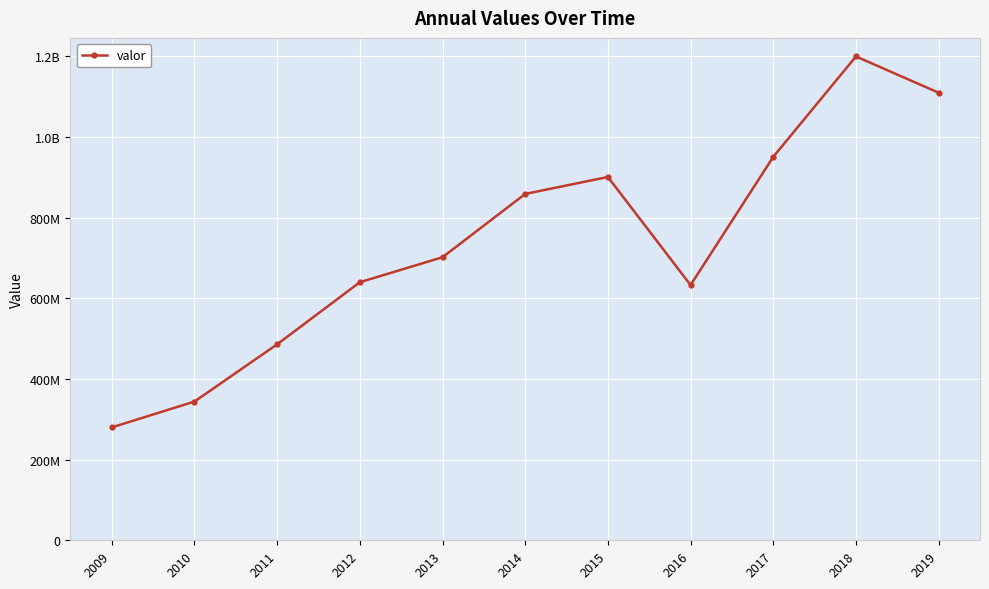

Is this an area chart (filled region under the line)?

No